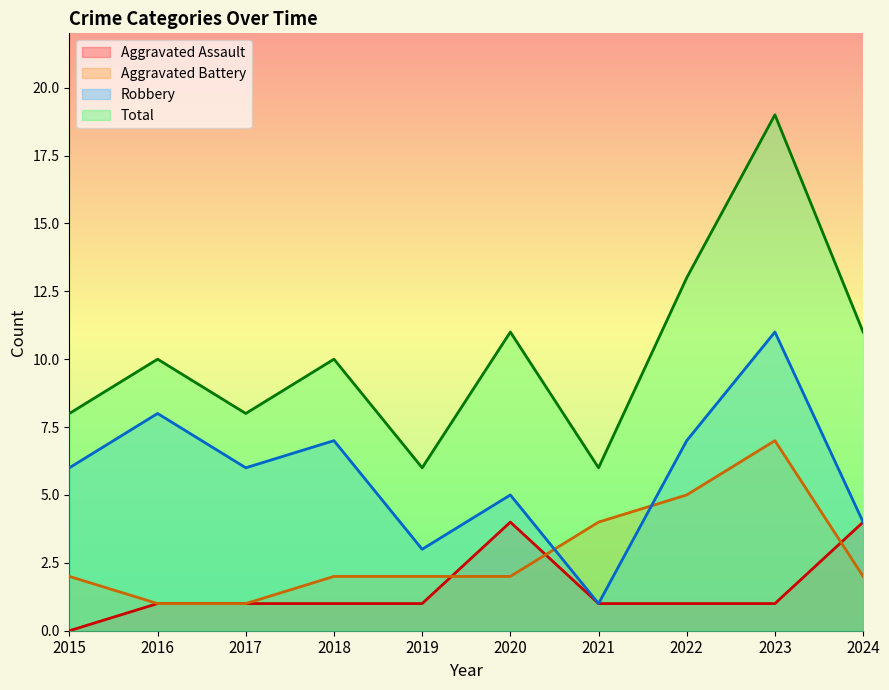

Is it true that Aggravated Assault equals 2 at 2021?

False